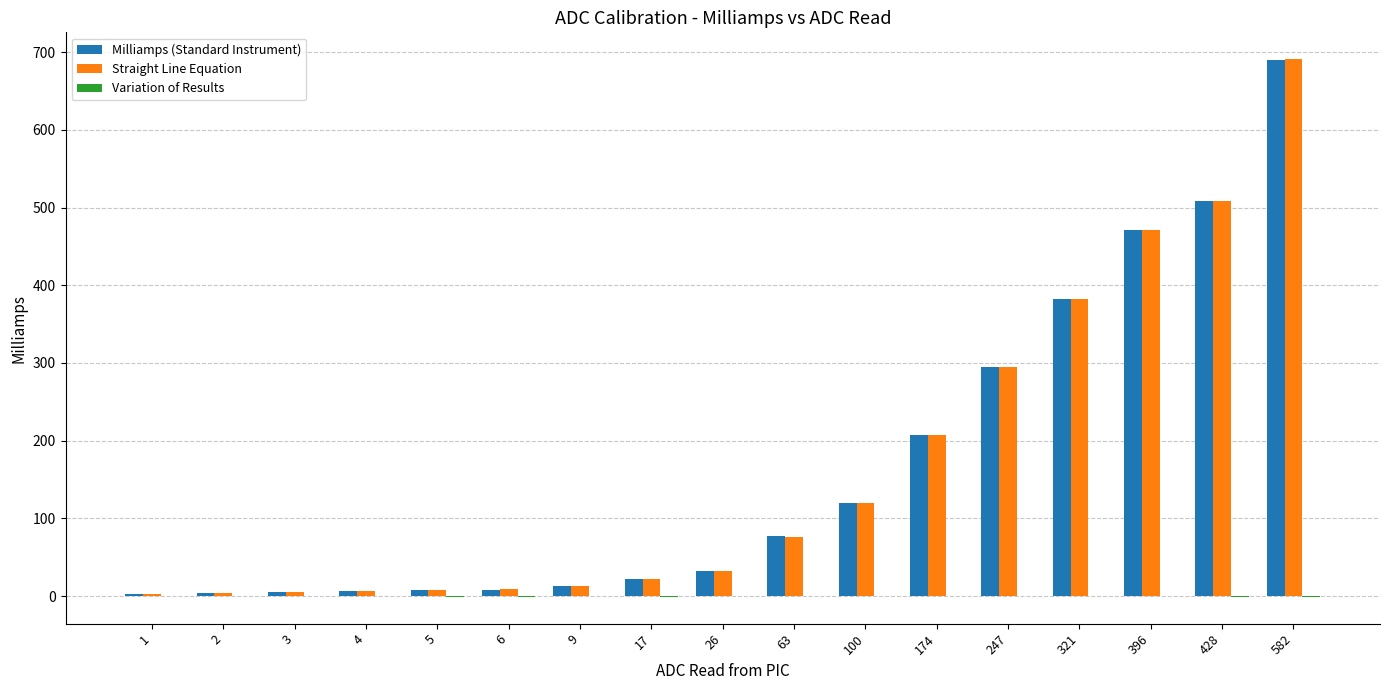

Which series changed the most between 26 and 100?

Straight Line Equation